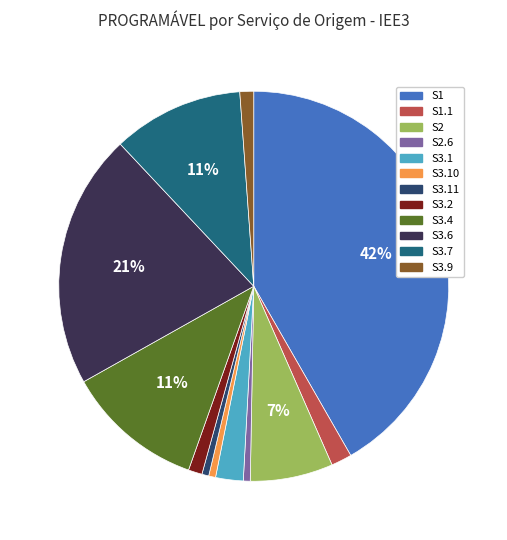

Is there a majority slice in this chart?

No